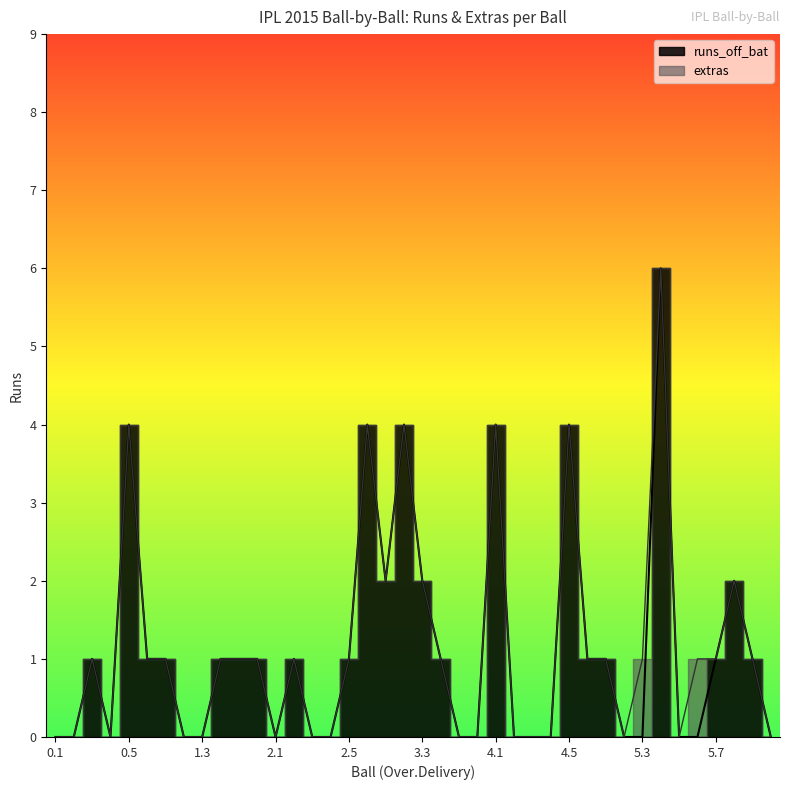

What is the label of the 20th point from the left?

3.2